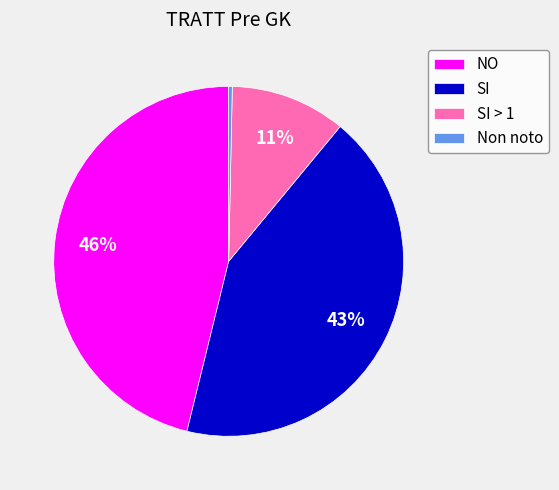

What is the ratio of the value at NO to the value at SI?

1.1